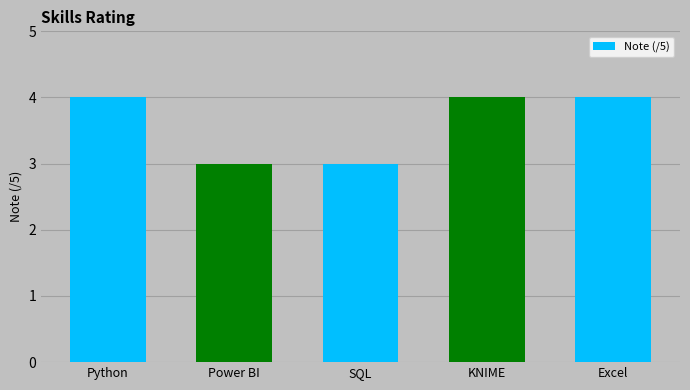

What is the minimum value shown in the chart?

3